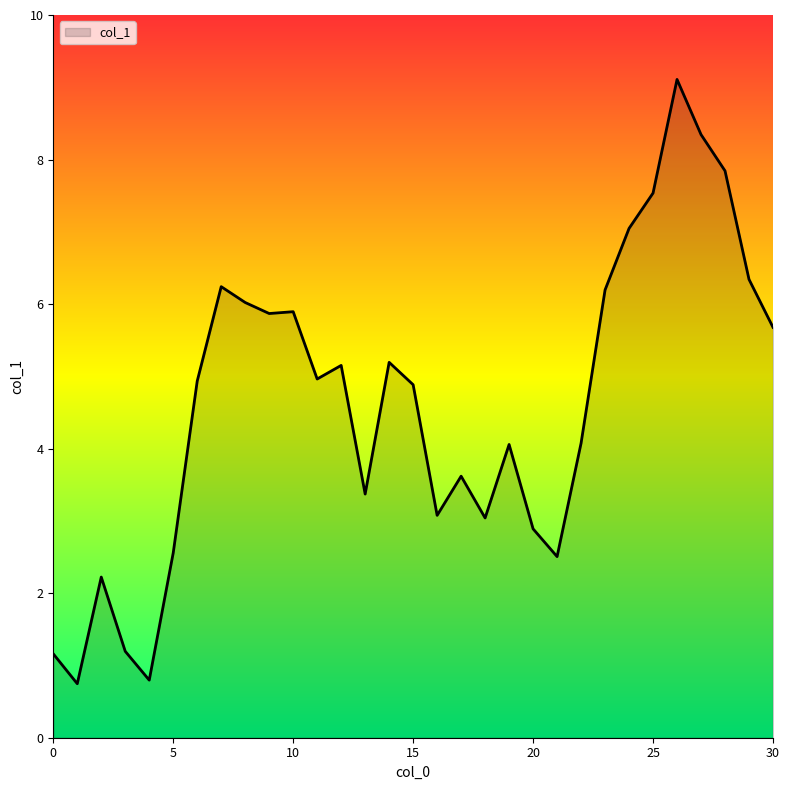

What is the maximum value shown in the chart?

9.1